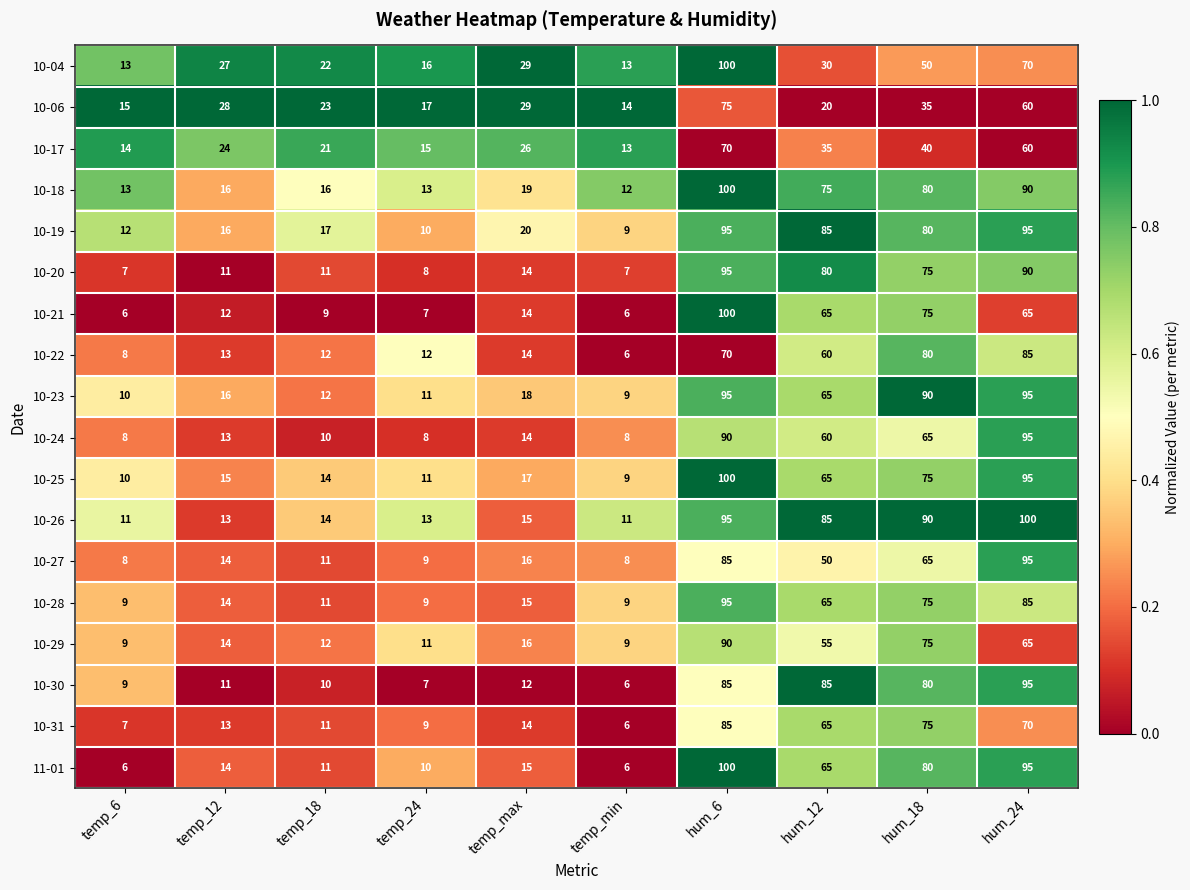

What is the sum of the 10-28 values at hum_18 and temp_min?

84